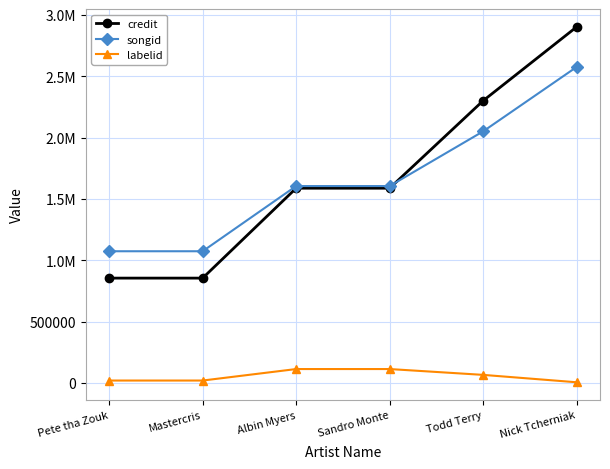

What are all the series names shown in the legend?

credit, songid, labelid